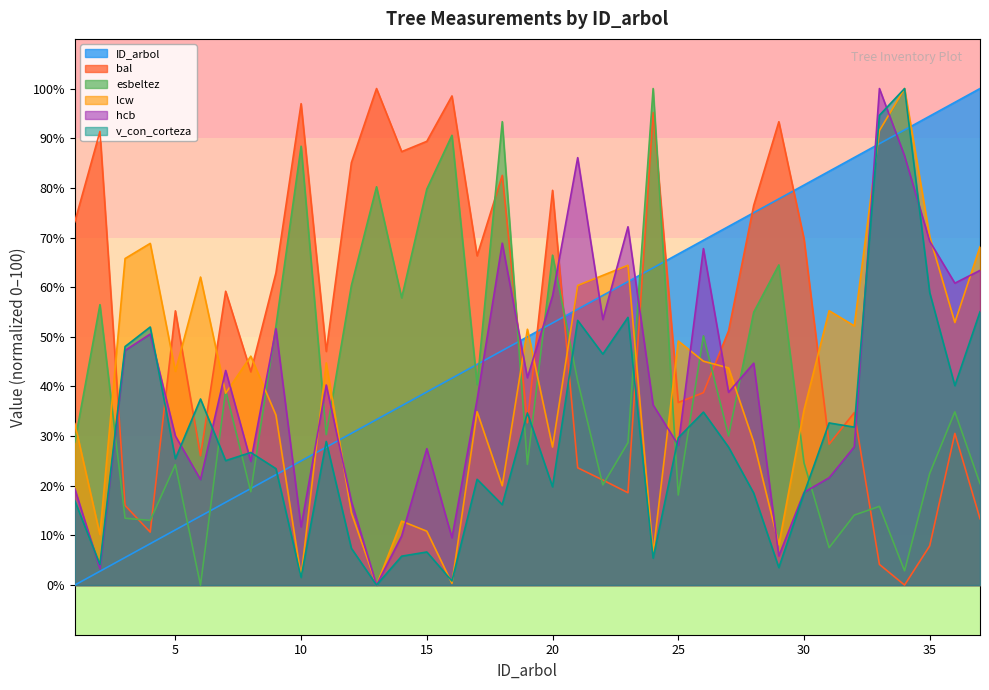

What is the difference between the esbeltez values at 22 and 31?

12.6